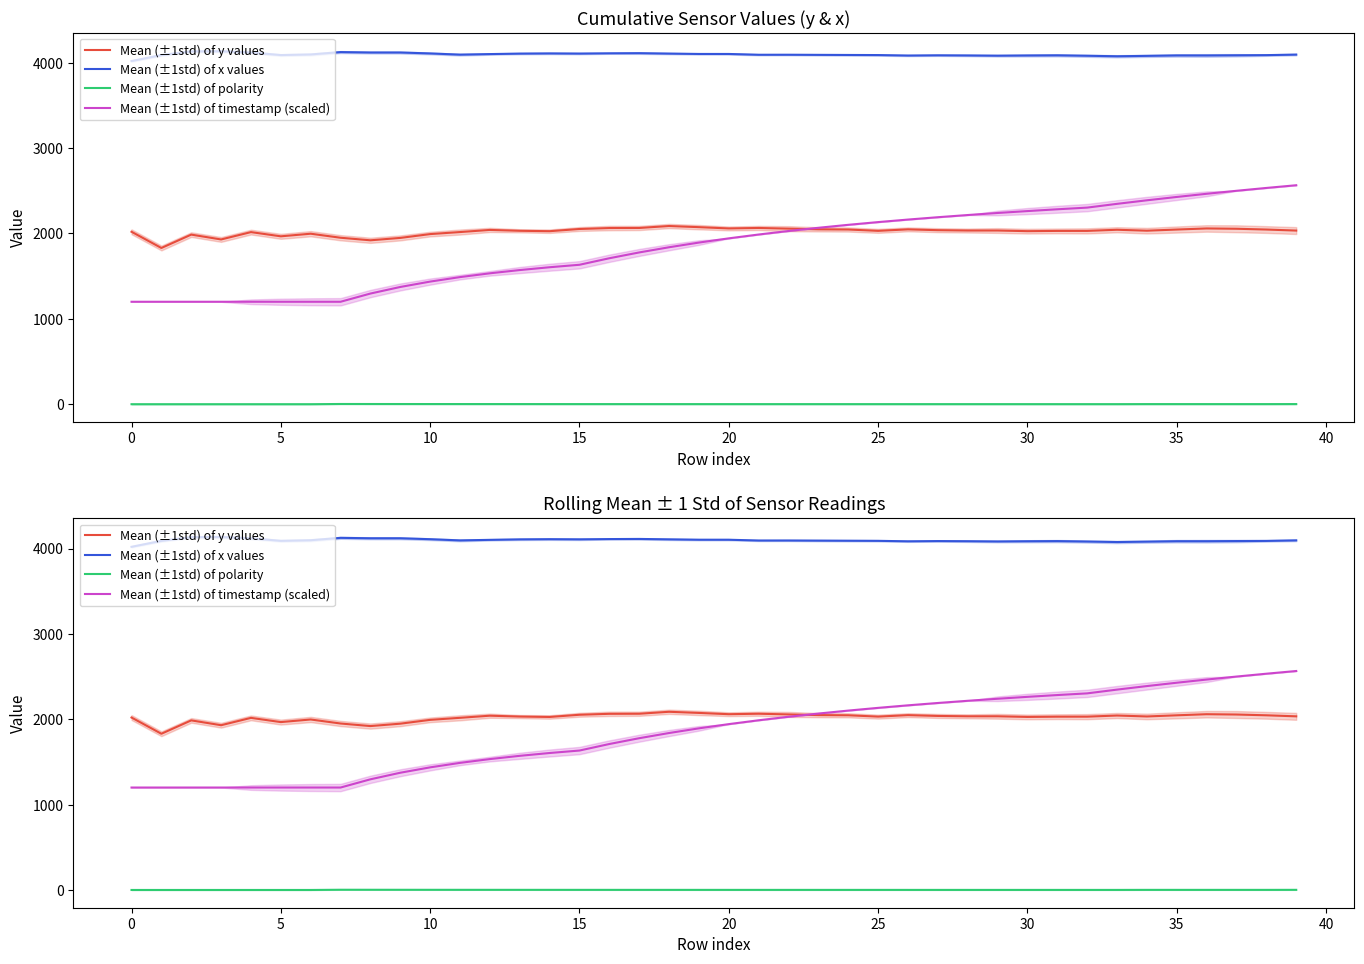

Is it true that Mean (±1std) of timestamp (scaled) equals 1488.9 at 11?

True